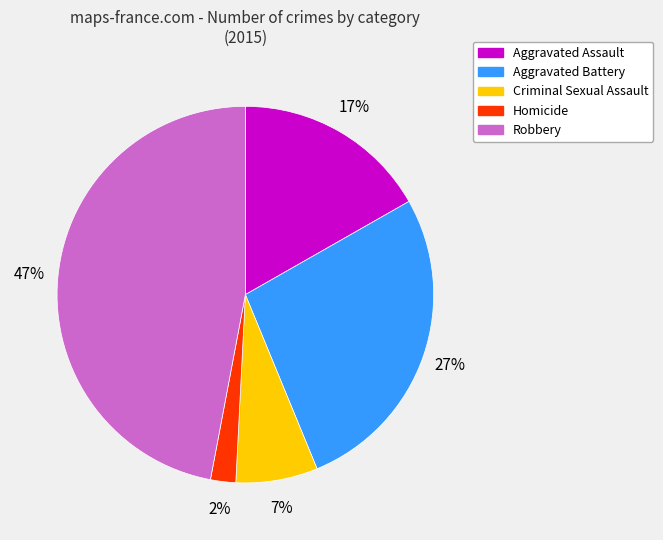

True or false: Criminal Sexual Assault accounts for 1% of the total.

False